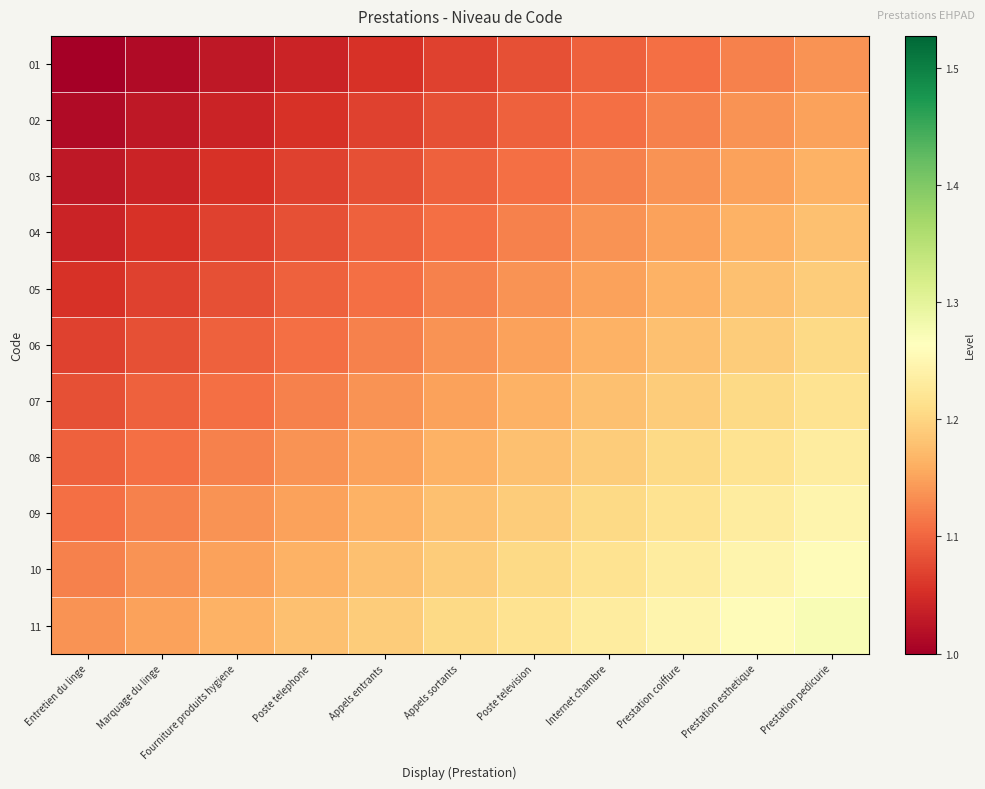

At which category is the sum across all series the highest?

Prestation pedicurie